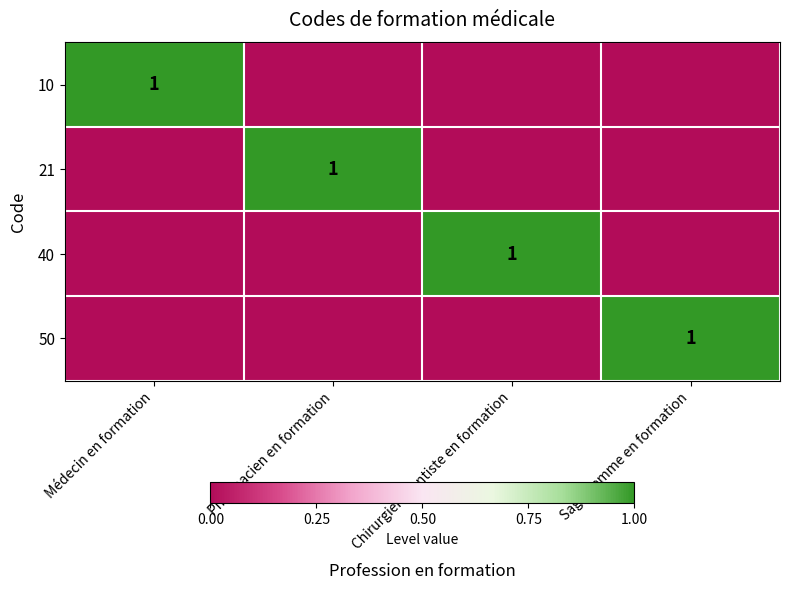

True or false: 40 has a value of 1 at Chirurgien-Dentiste en formation.

True